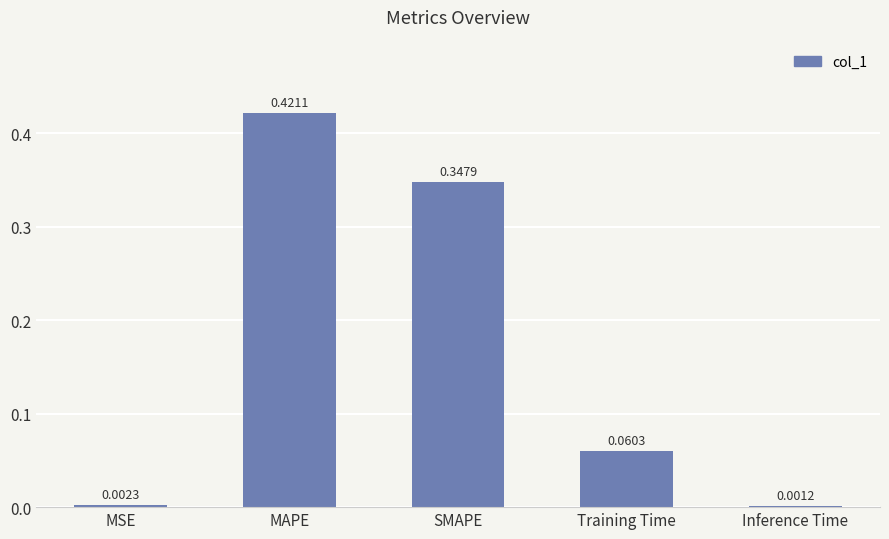

What is the average value?

0.2